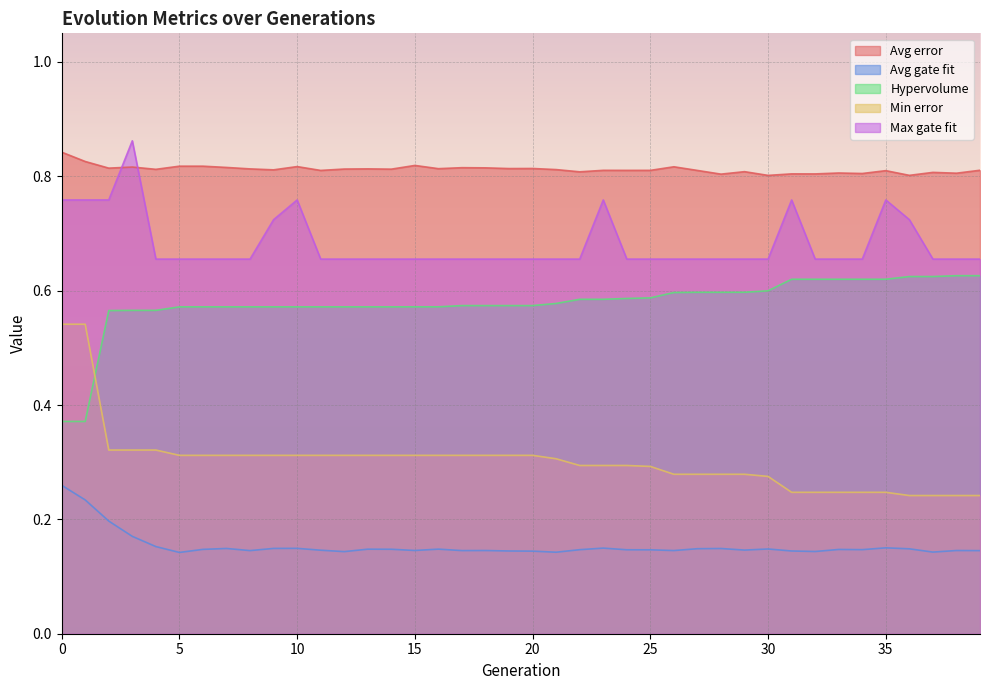

What are all the series names shown in the legend?

Avg error, Avg gate fit, Hypervolume, Min error, Max gate fit